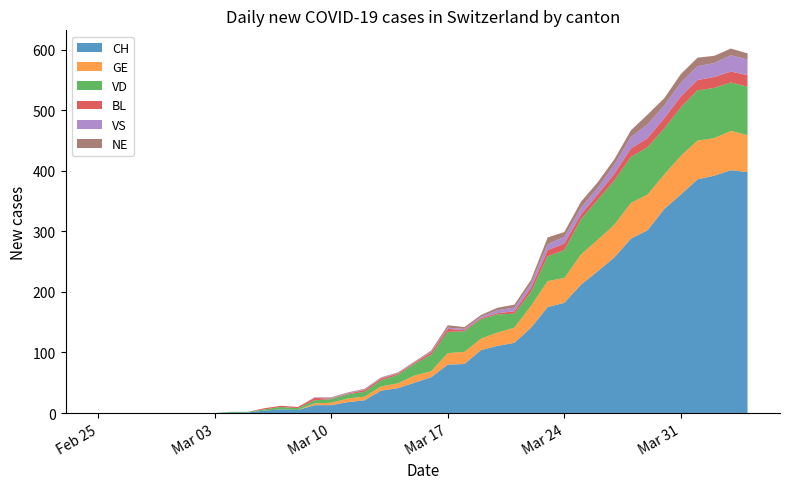

Reading right to left, extract all data points from this chart.

CH: 398	401	392	386	361	337	302	288	257	234	212	182	175	141	116	111	104	81	80	59	50	41	37	21	18	13	13	5	6	4	1	1	0	0	0	0	0	0	0	0
GE: 61	65	62	64	64	57	59	59	54	52	50	41	43	36	25	22	19	20	19	10	12	8	7	6	6	4	3	0	0	0	0	0	0	0	0	0	0	0	0	0
VD: 80	80	83	83	80	76	78	76	73	66	58	46	41	23	23	30	32	34	35	27	19	14	10	8	7	6	5	3	4	2	1	1	0	0	0	0	0	0	0	0
BL: 19	18	18	17	18	17	15	14	11	9	8	11	10	7	4	2	2	2	5	4	2	2	3	3	1	1	4	2	2	2	0	0	0	0	0	0	0	0	0	0
VS: 26	27	23	23	23	21	23	19	15	11	11	11	10	7	6	5	2	2	2	1	1	1	1	1	1	1	1	0	0	0	0	0	0	0	0	0	0	0	0	0
NE: 10	11	12	14	14	12	16	11	9	9	10	8	11	6	5	4	3	3	4	2	1	1	1	1	1	1	0	0	0	0	0	0	0	0	0	0	0	0	0	0